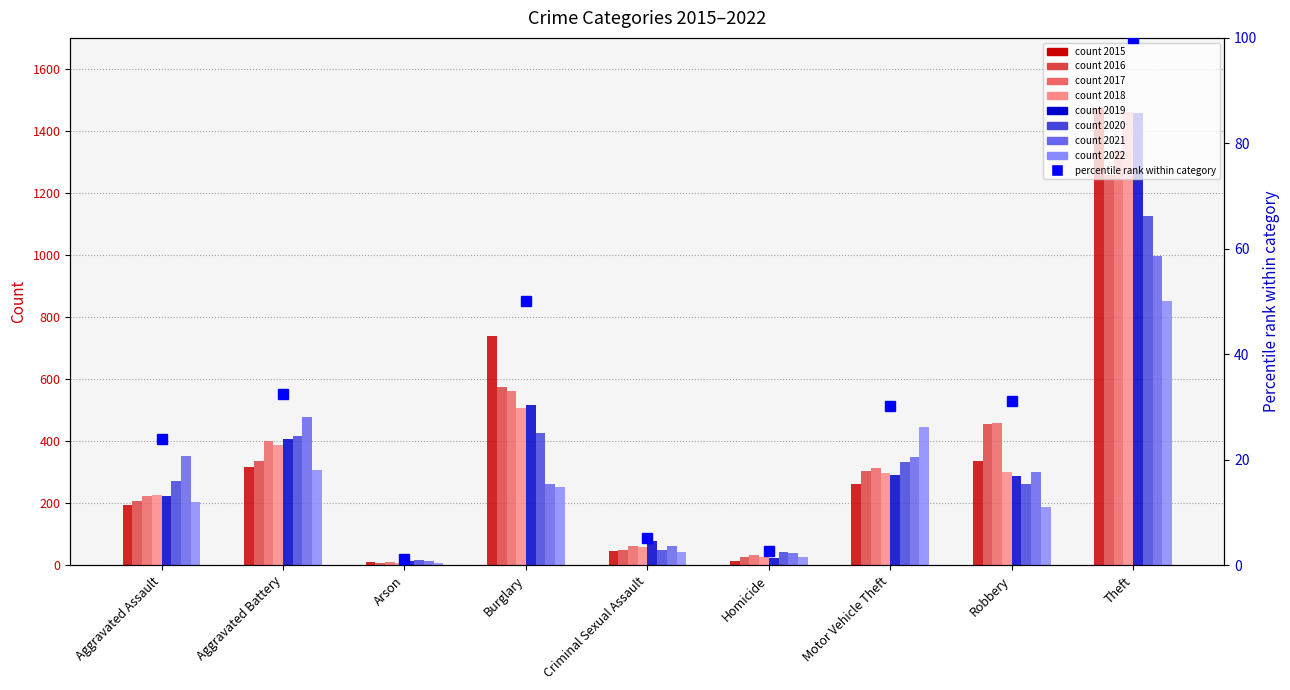

What is the value of the 4th bar from the left?

50.1